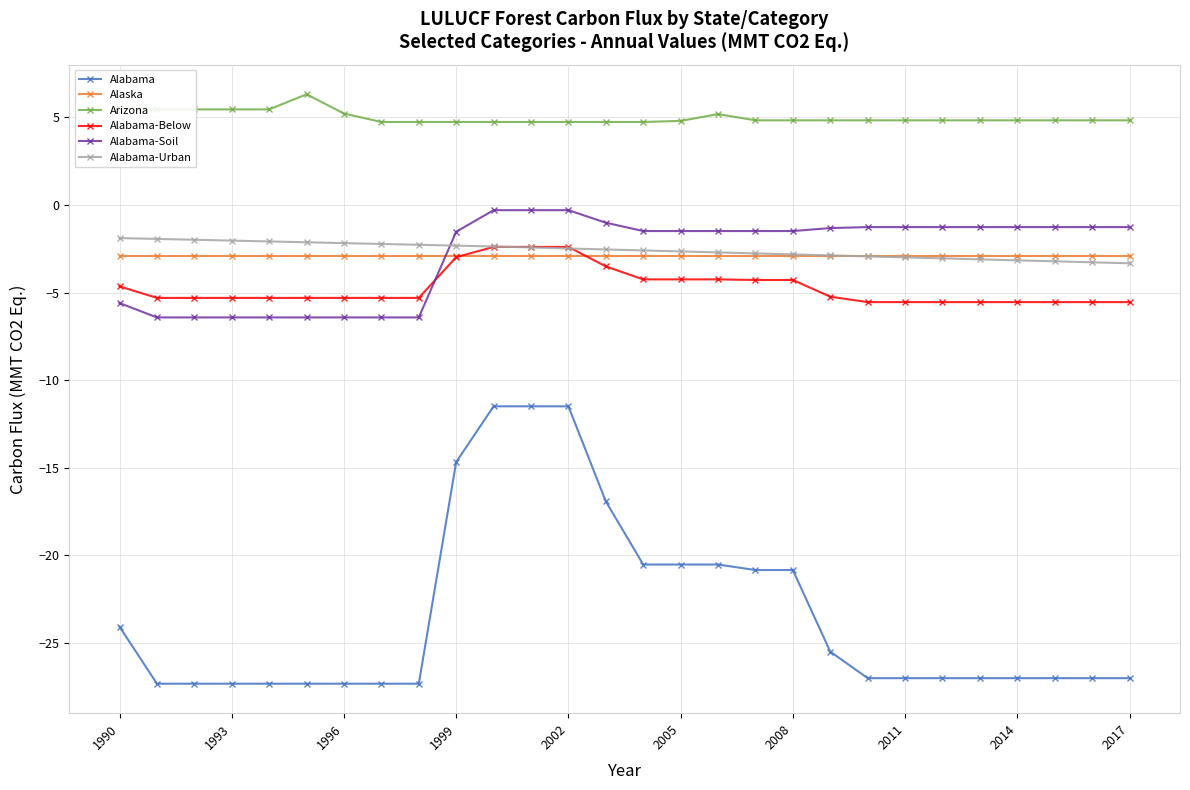

True or false: Alaska has more than 0 interior local peaks.

True